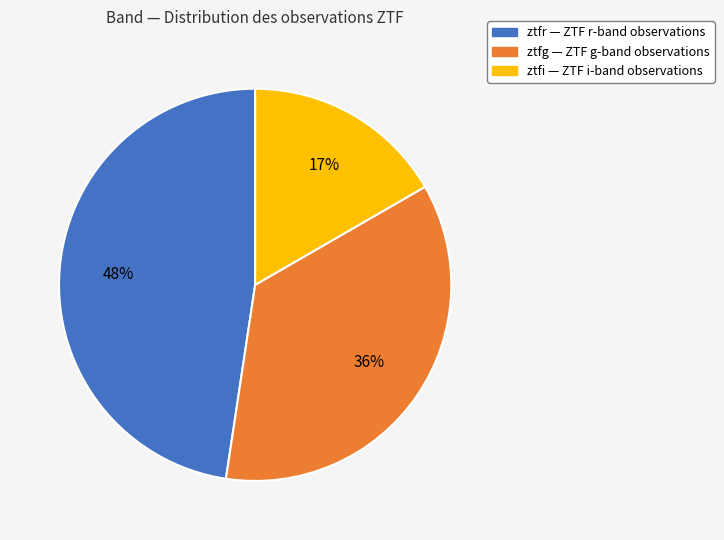

Which category has the biggest portion of the pie?

ztfr